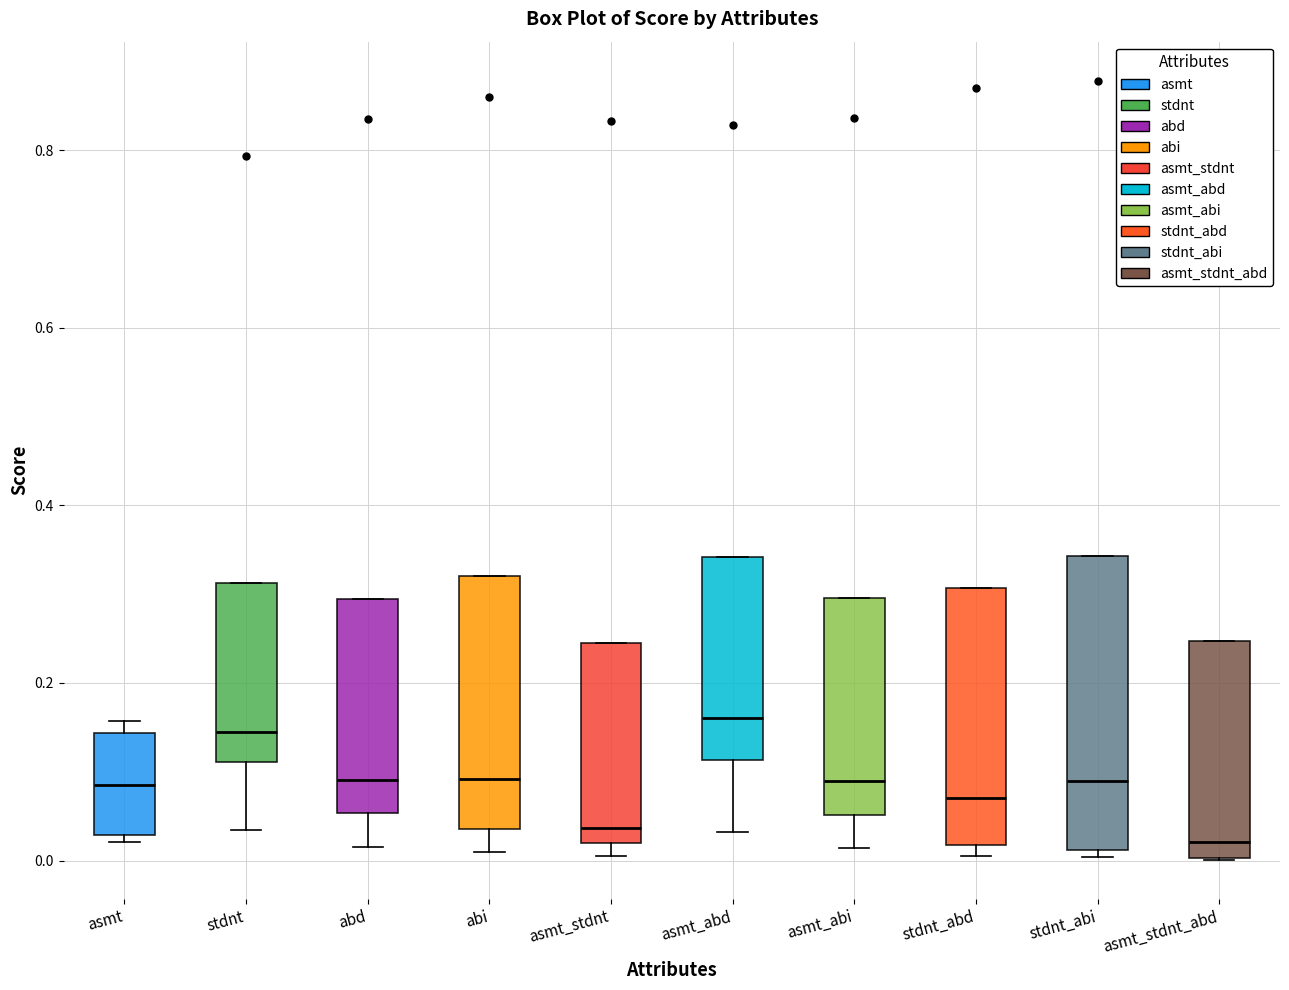

Reading left to right, transcribe this box plot: for each box, give where its median line is, the range the box spans, and where its two whiskers end, as read against the y-axis. The values are not printed on the chart, so give them approximately, as read against the axis.

asmt: median 0.08, box 0.02 to 0.14, whiskers 0.02 (just below the box's lower edge) to 0.16
stdnt: median 0.14, box 0.12 to 0.32, whiskers 0.04 to 0.32
abd: median 0.10, box 0.06 to 0.30, whiskers 0.02 to 0.30
abi: median 0.10, box 0.04 to 0.32, whiskers 0.02 to 0.32
asmt_stdnt: median 0.04, box 0.02 to 0.24, whiskers 0.00 to 0.24
asmt_abd: median 0.16, box 0.12 to 0.34, whiskers 0.04 to 0.34
asmt_abi: median 0.08, box 0.06 to 0.30, whiskers 0.02 to 0.30
stdnt_abd: median 0.08, box 0.02 to 0.30, whiskers 0.00 to 0.30
stdnt_abi: median 0.08, box 0.02 to 0.34, whiskers 0.00 to 0.34
asmt_stdnt_abd: median 0.02, box 0.00 to 0.24, whiskers 0.00 to 0.24